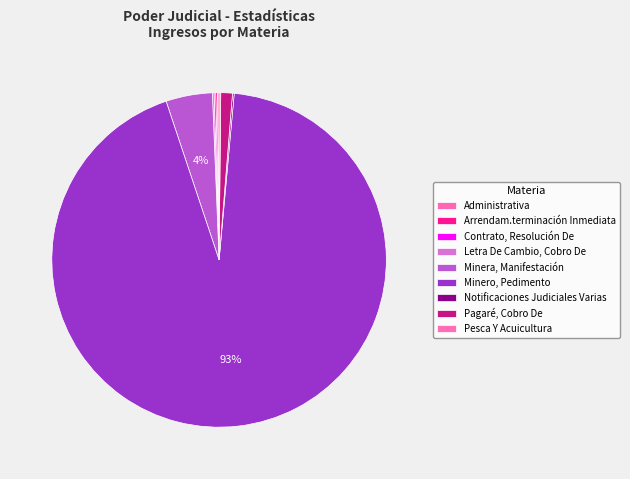

True or false: Minero, Pedimento accounts for 93% of the total.

True